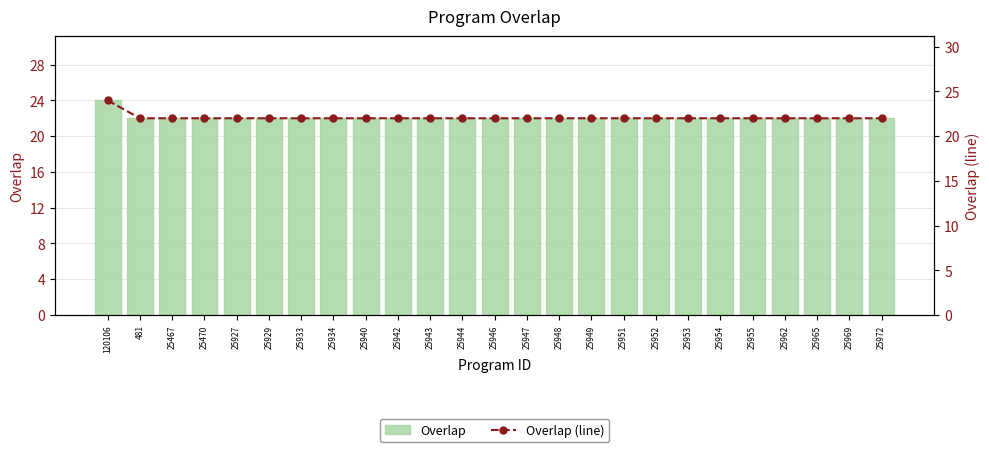

At which category does the chart reach its peak across all series?

120106